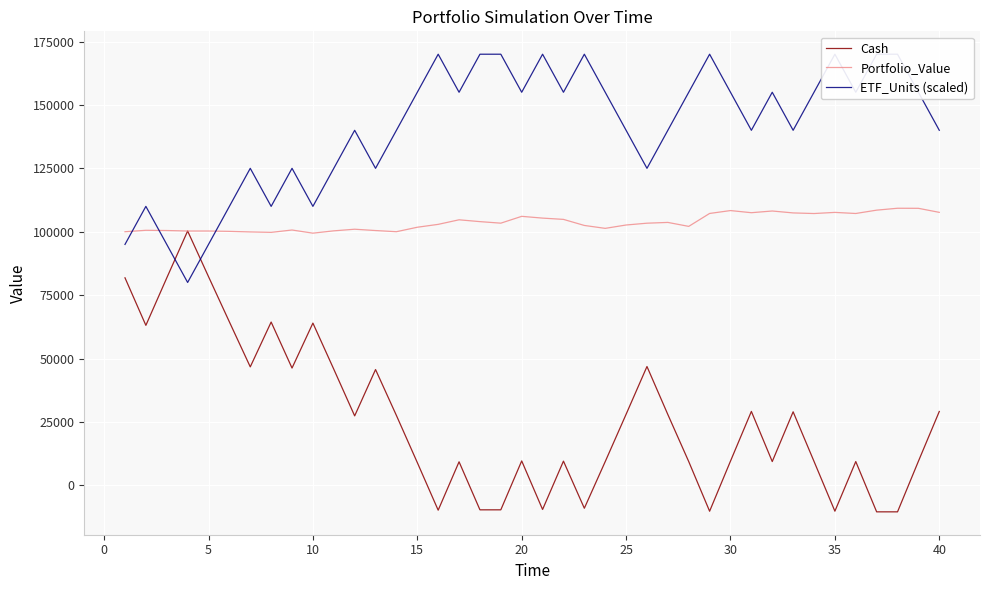

What is the minimum value for Portfolio_Value?

99436.7